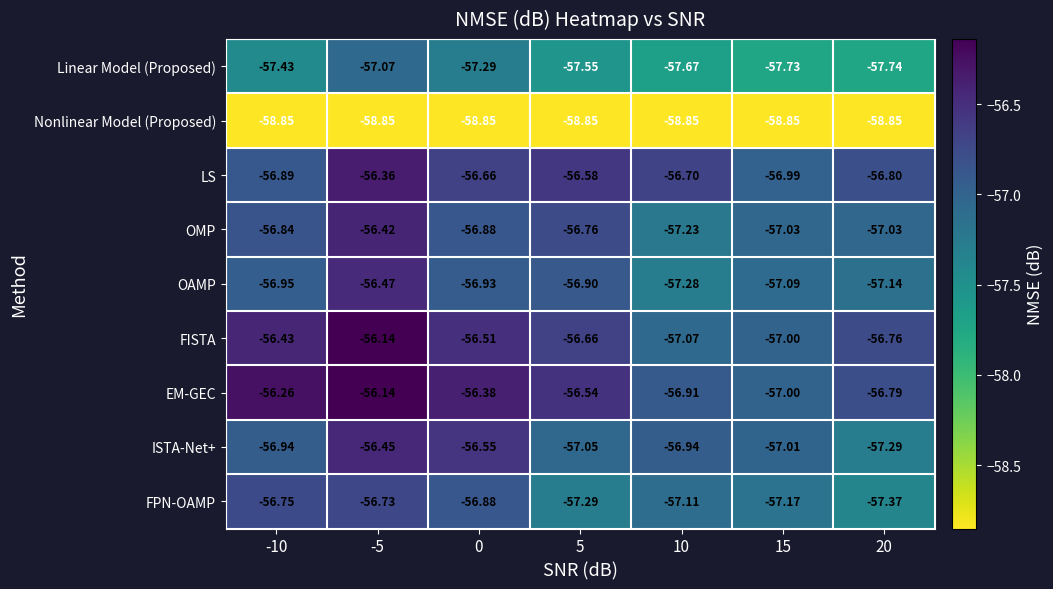

Count the number of categories in the chart.

7